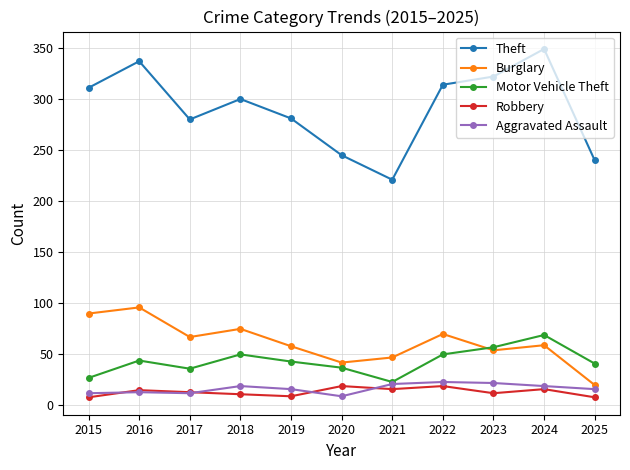

What is the maximum value shown in the chart?

349